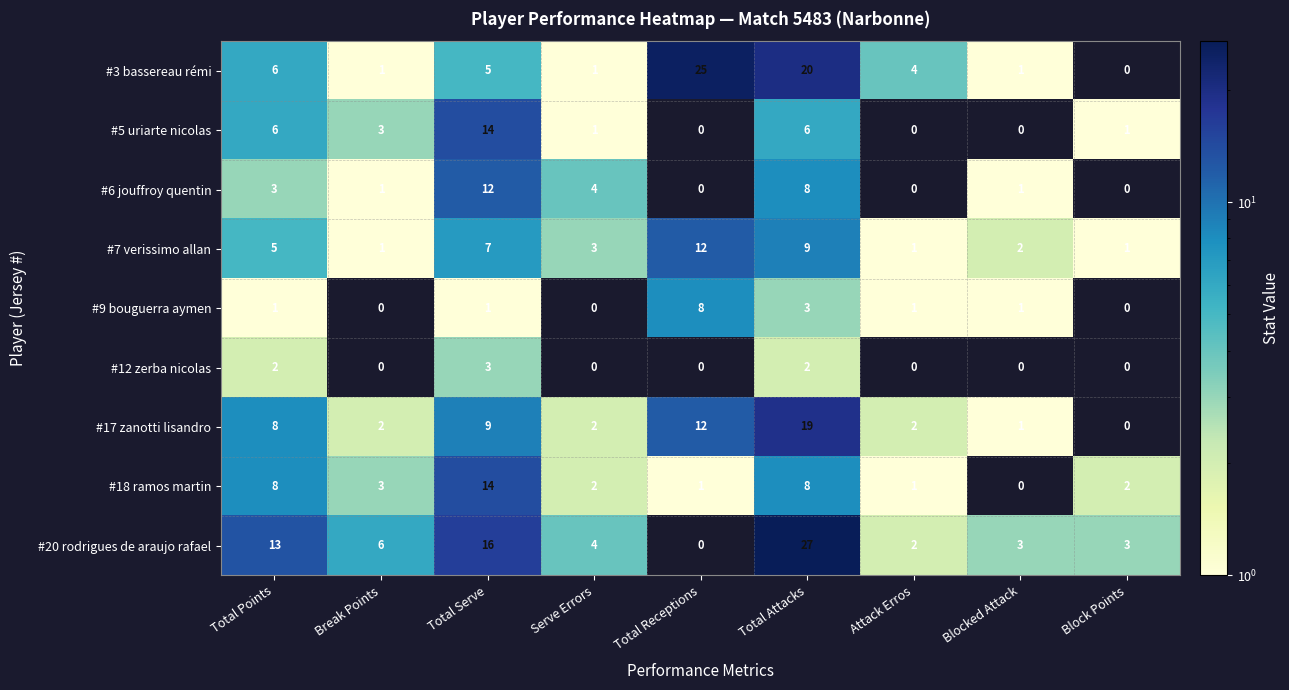

What is the total value across all series at Total Points?

52